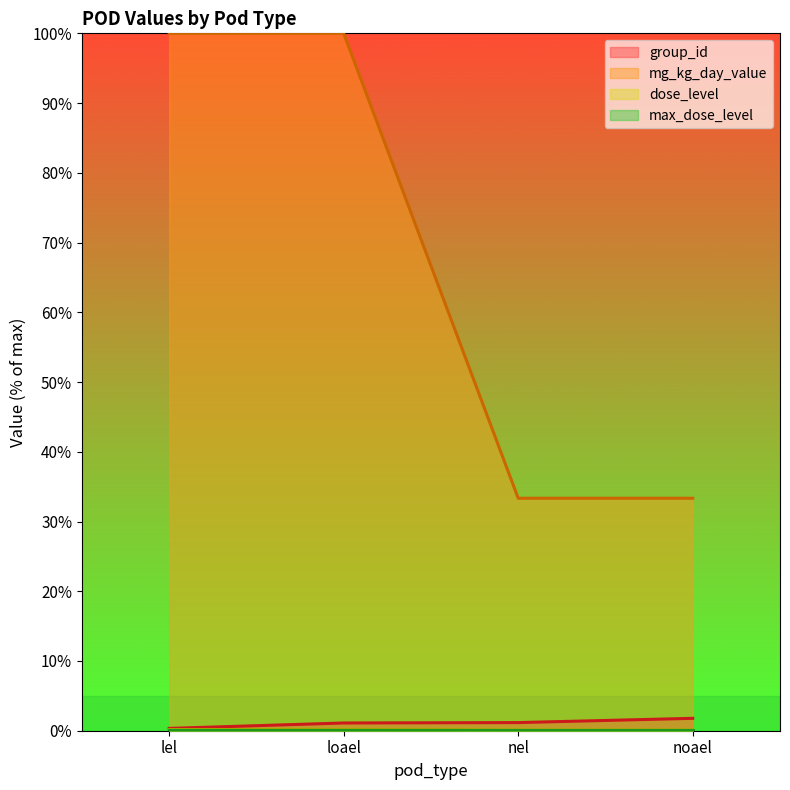

What is the difference between the highest and lowest values at nel?

33.2